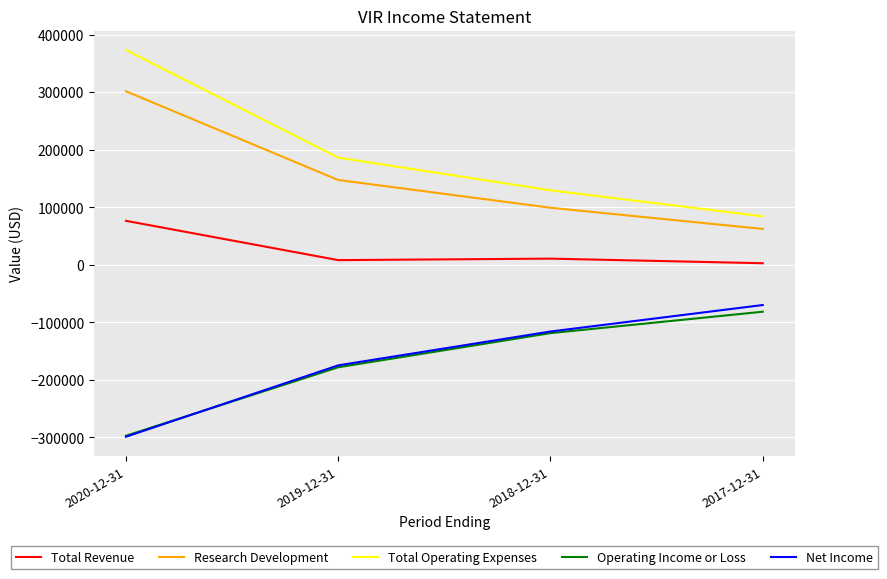

At which category is the sum across all series the highest?

2020-12-31